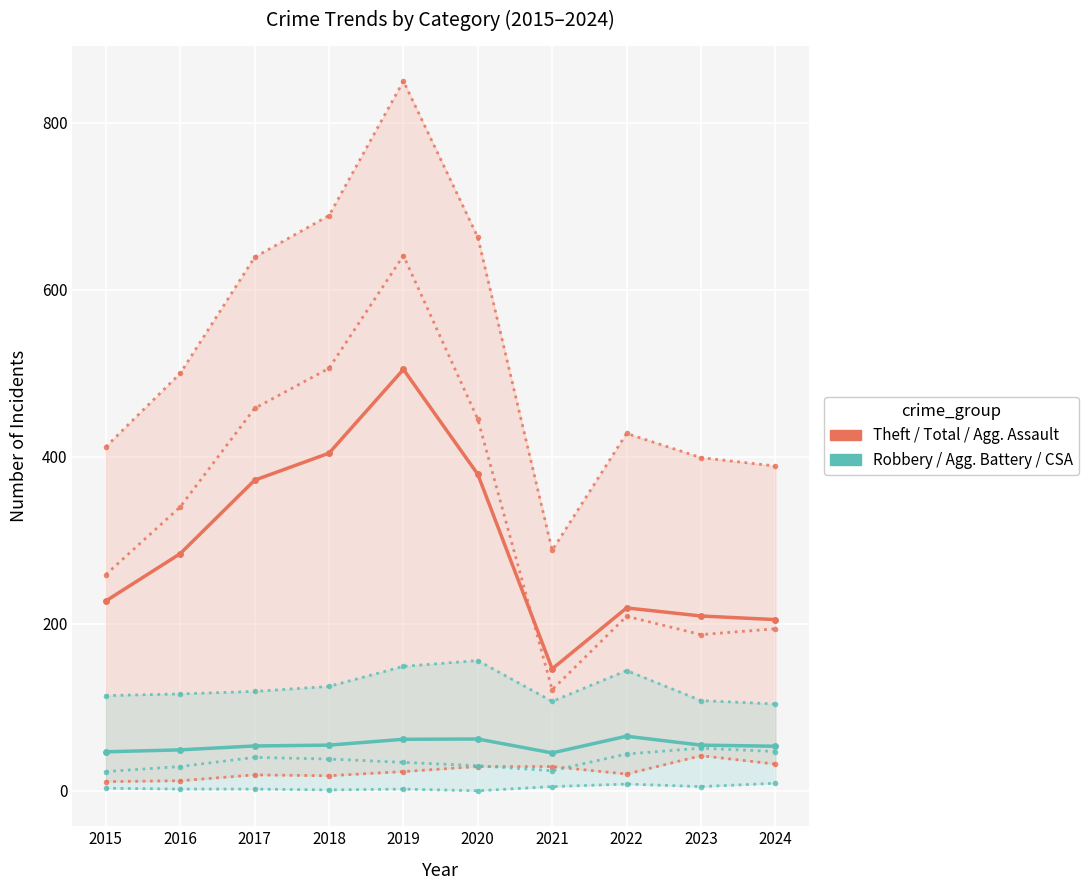

The value of Aggravated Battery at 2016 is 29. True or false?

True